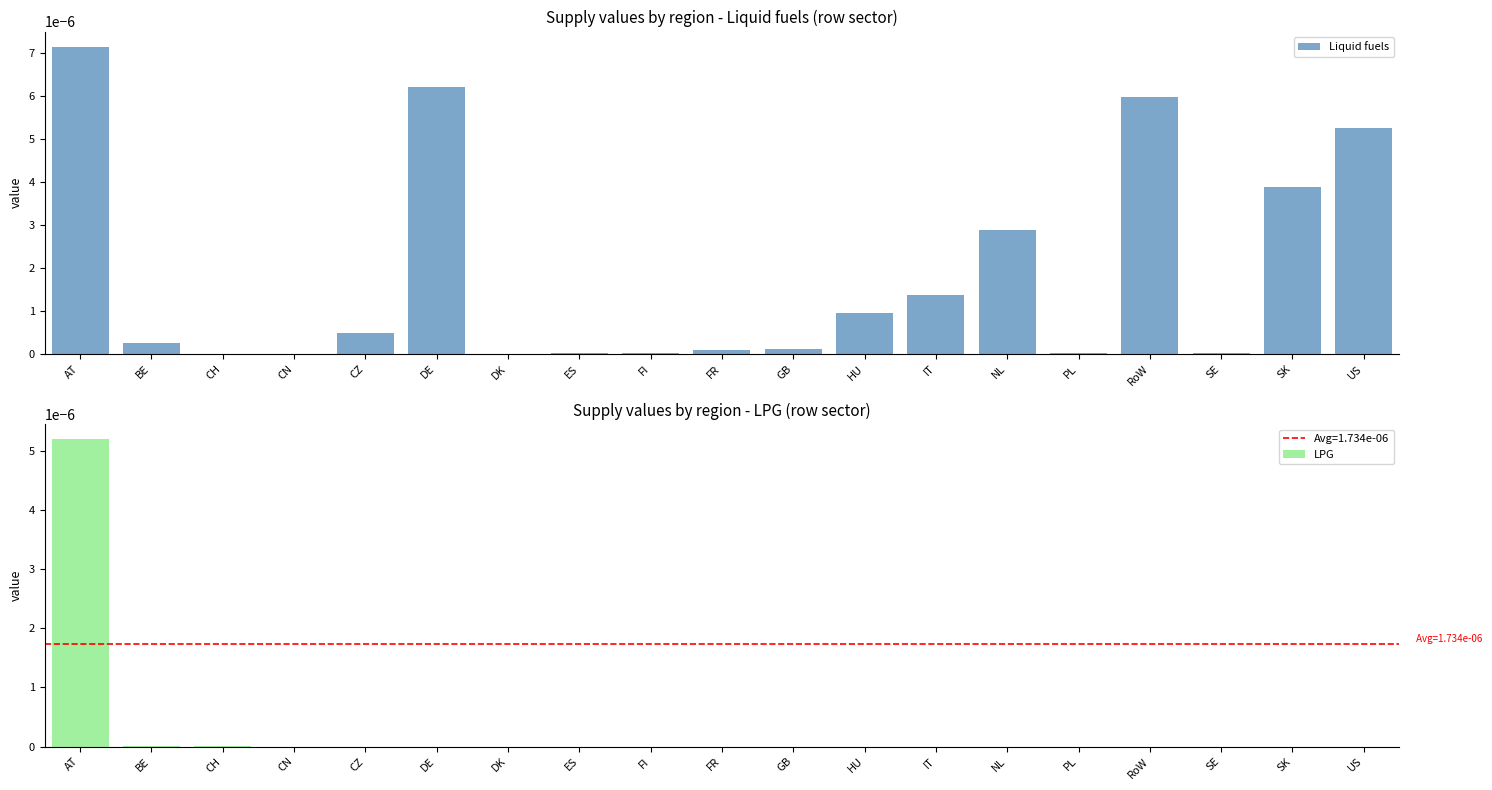

Count the number of categories in the chart.

19